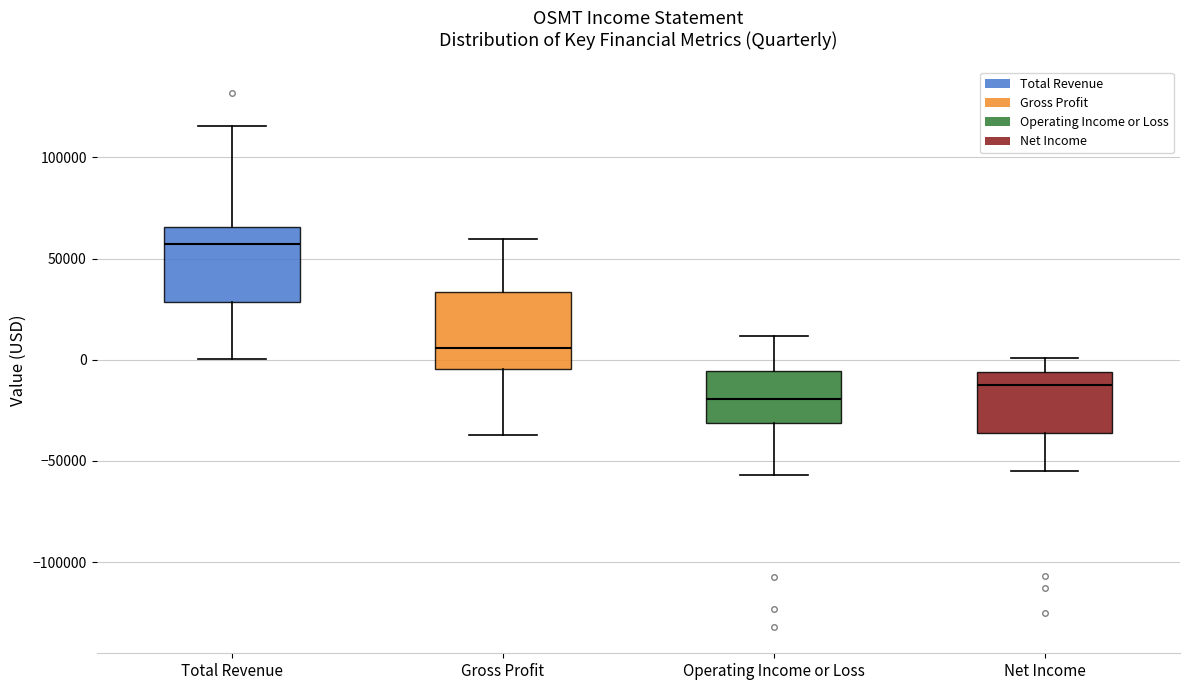

Reading left to right, transcribe this box plot: for each box, give where its median line is, the range the box spans, and where its two whiskers end, as read against the y-axis. The values are not printed on the chart, so give them approximately, as read against the axis.

Total Revenue: median 55000, box 30000 to 65000, whiskers 0 to 115000
Gross Profit: median 5000, box -5000 to 35000, whiskers -35000 to 60000
Operating Income or Loss: median -20000, box -30000 to -5000, whiskers -55000 to 10000
Net Income: median -15000, box -35000 to -5000, whiskers -55000 to 0